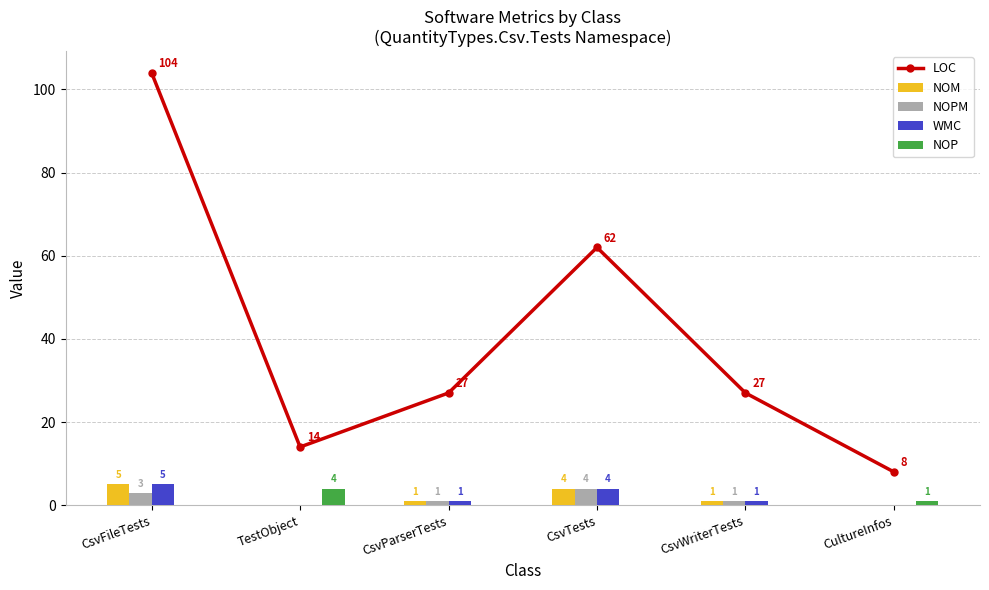

The NOPM series shows 3 at CsvFileTests. True or false?

True